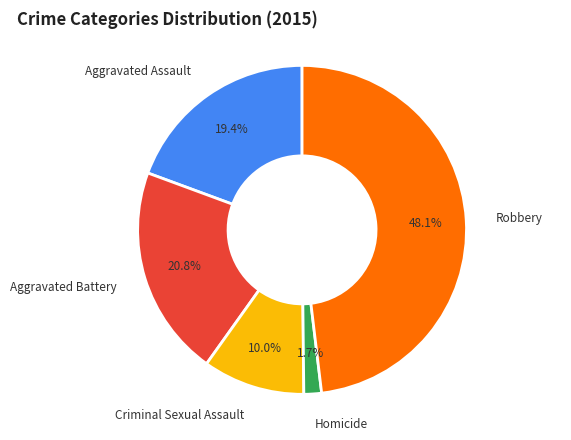

Which slice is the largest?

Robbery